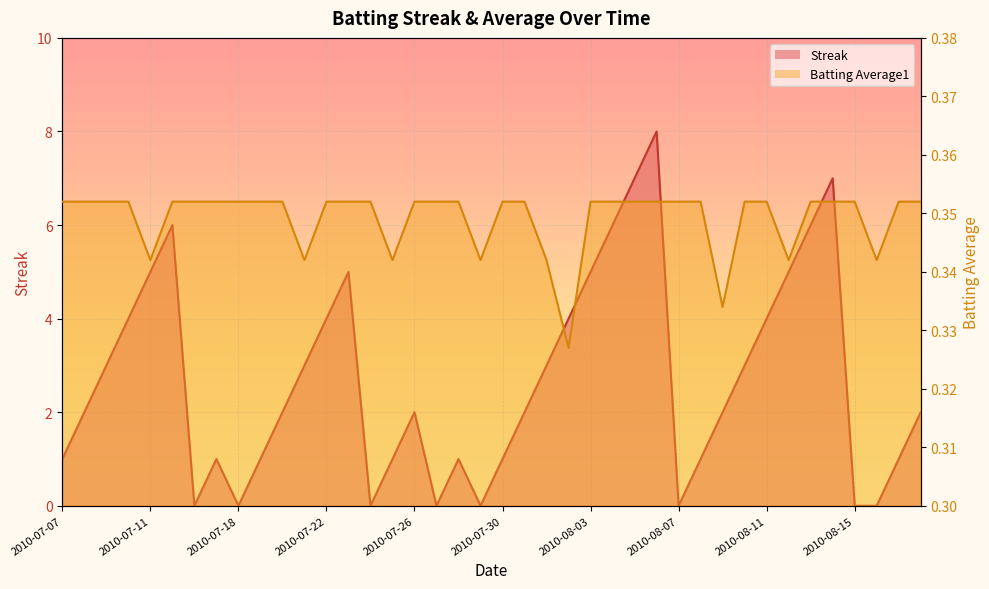

What is the approximate value of Batting Average1 at 2010-08-14?

0.4